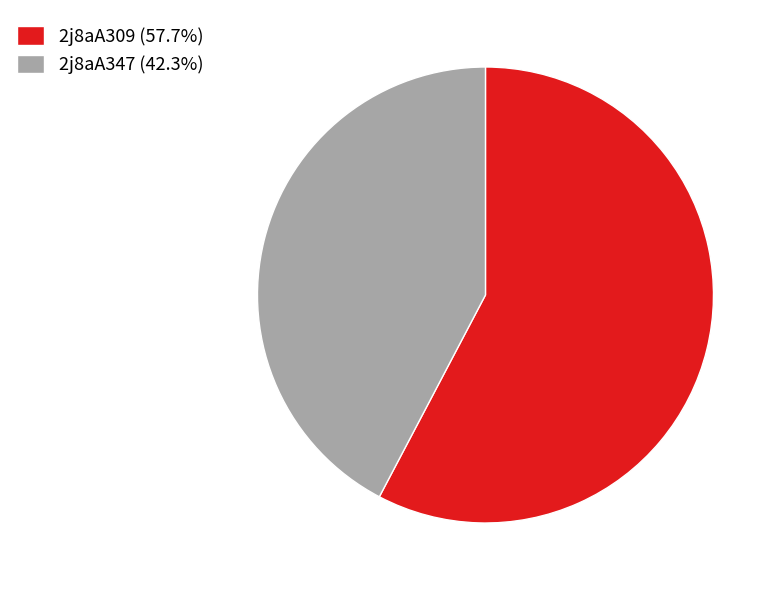

How many slices are in this pie chart?

2